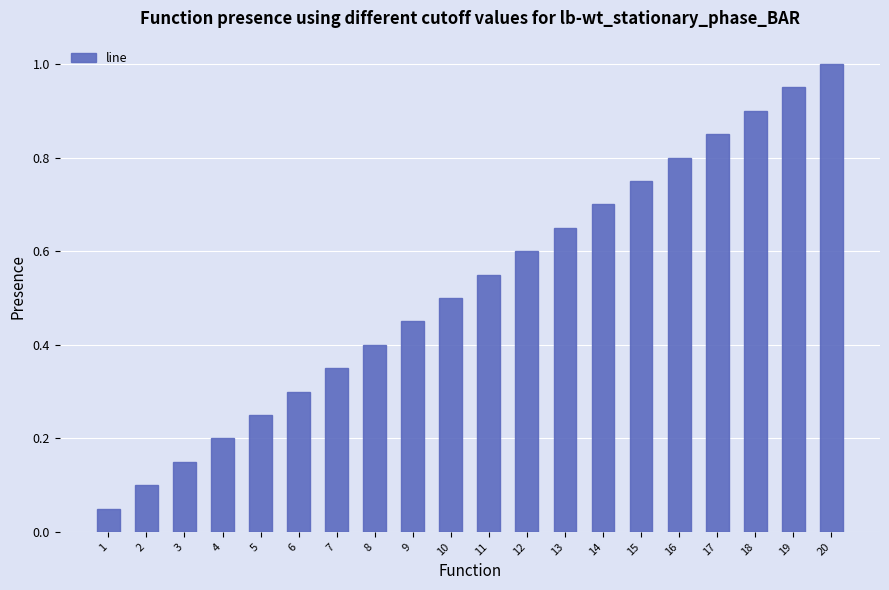

What is the change in value from 6 to 16?

+0.5